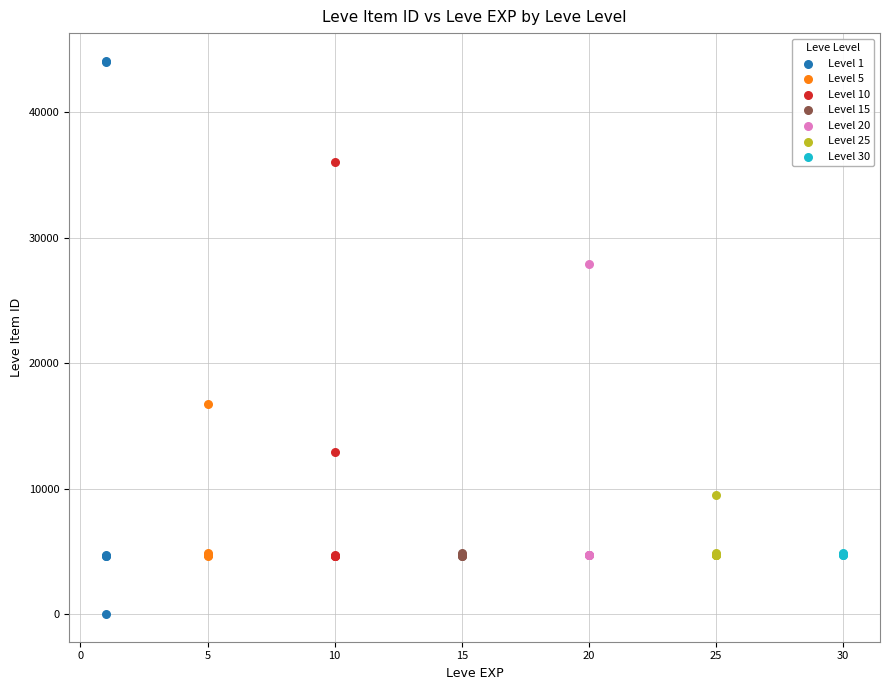

Which series contains the lowest Y value?

Level 1